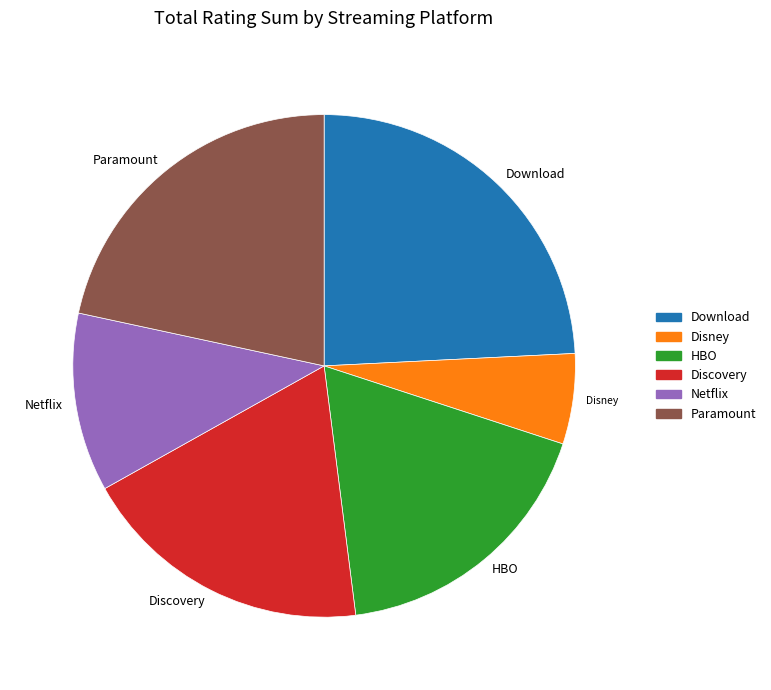

True or false: Paramount accounts for 22% of the total.

True